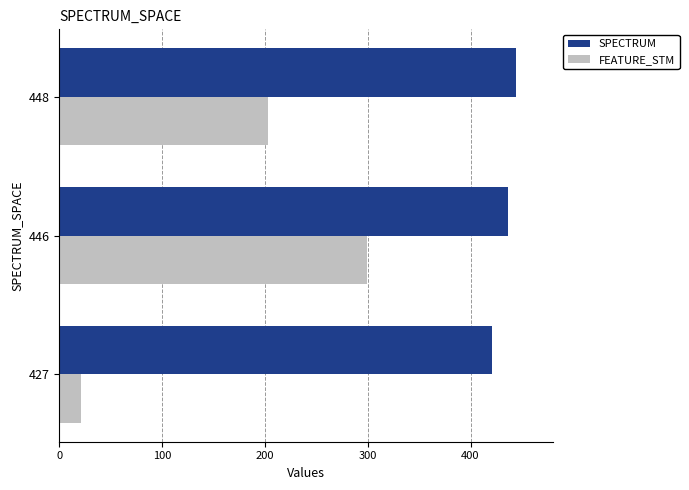

At which label is FEATURE_STM closest to 160?

448